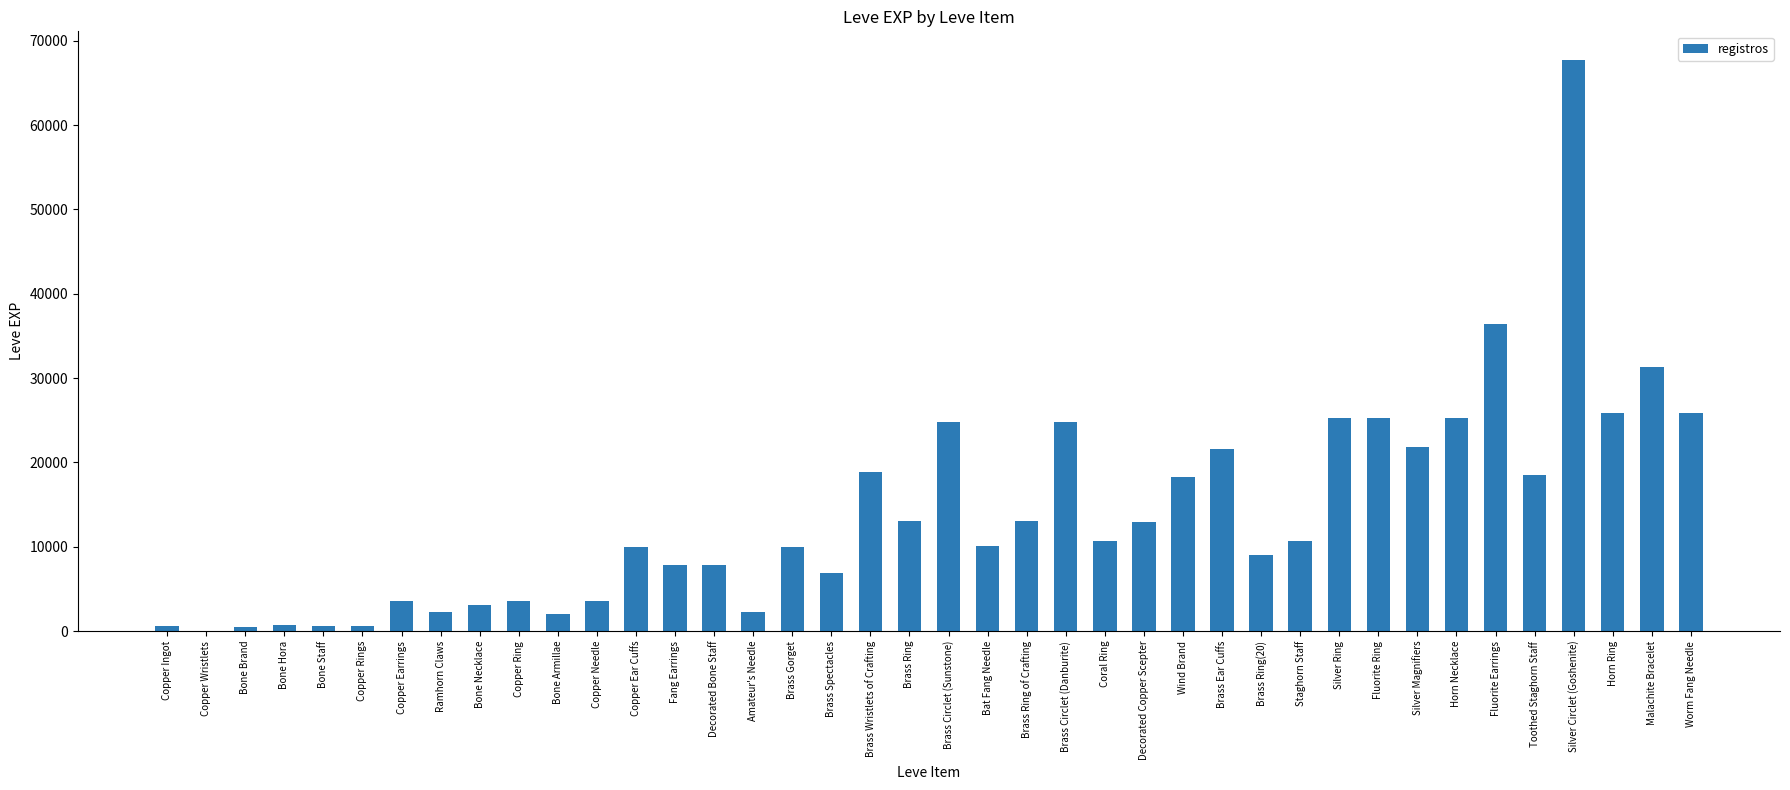

What is the sum of all values?

557211